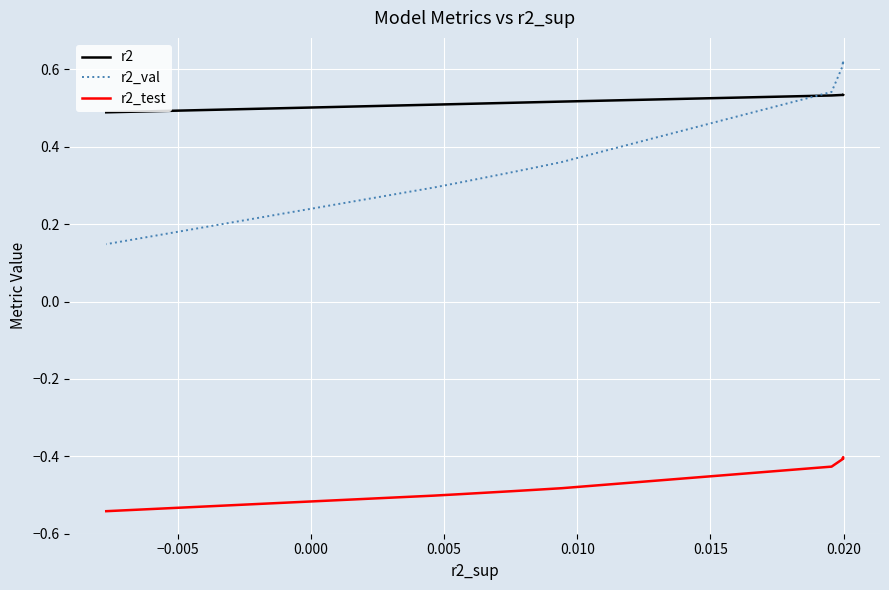

True or false: r2_val has more than 0 points higher than both neighbors.

True